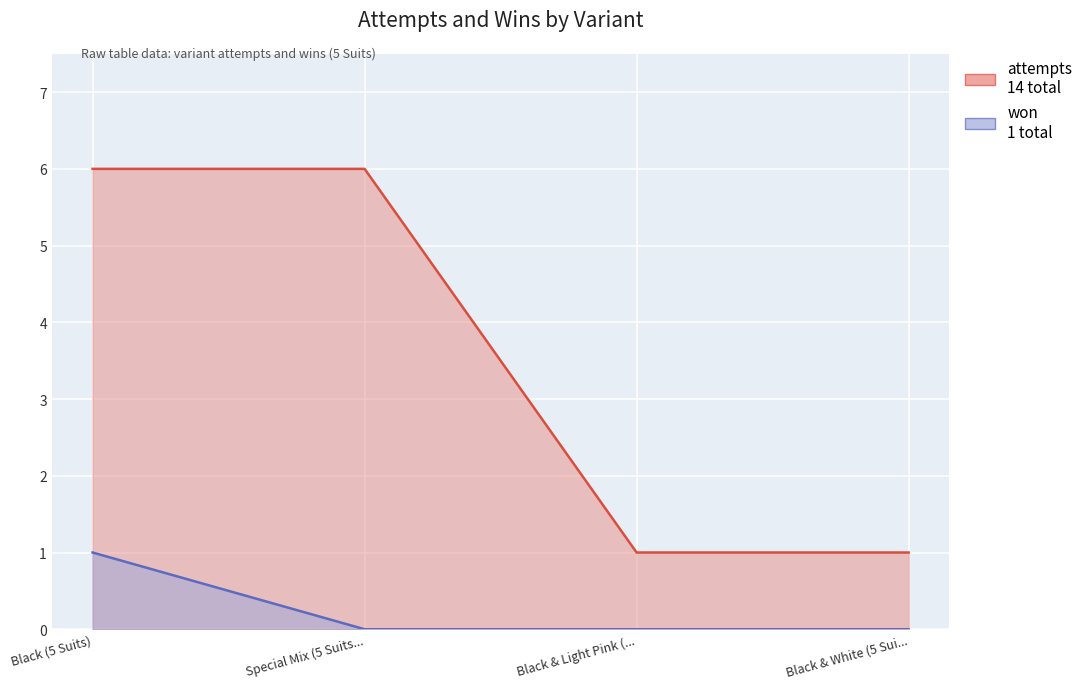

Reading right to left, list all the values displayed in this chart.

attempts: 1	1	6	6
won: 0	0	0	1